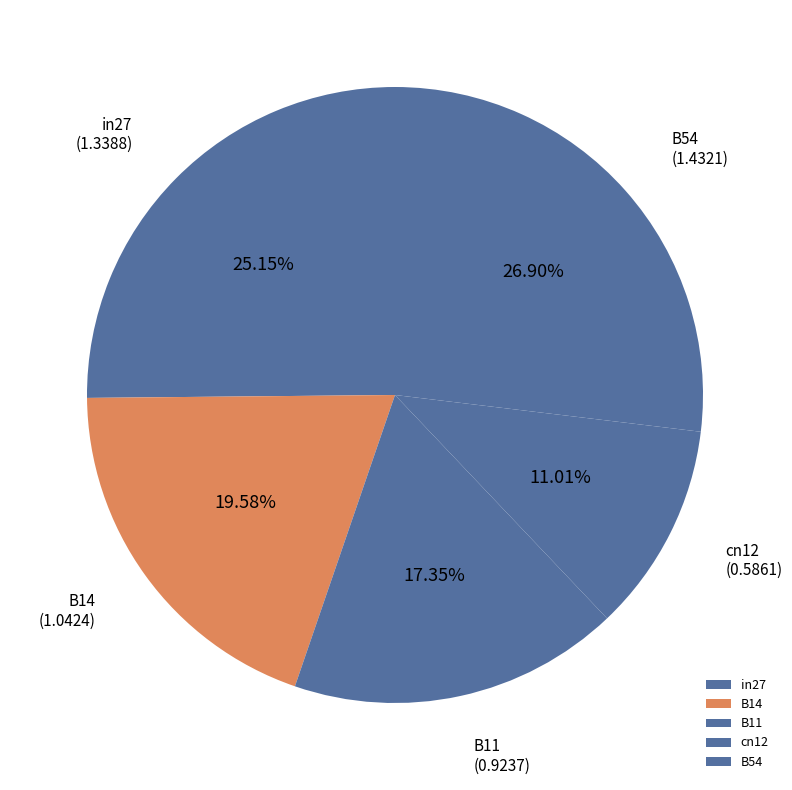

Combined, what portion of the pie is B54 and B11?

44.3%